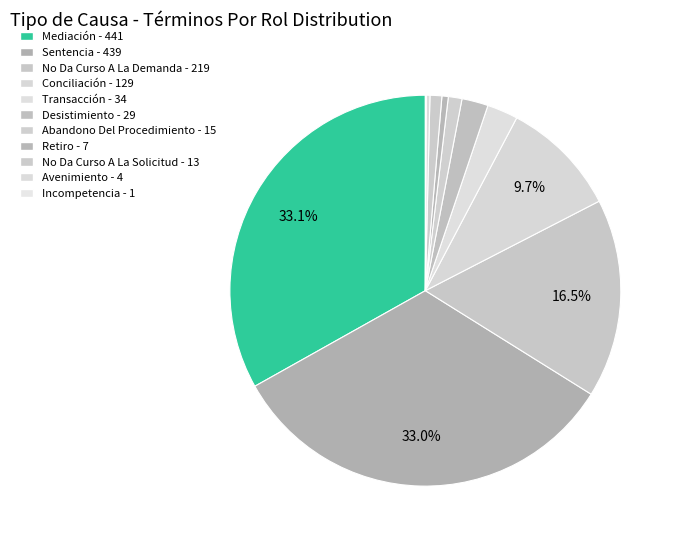

What percentage is the Abandono Del Procedimiento slice, to the nearest percent?

1%